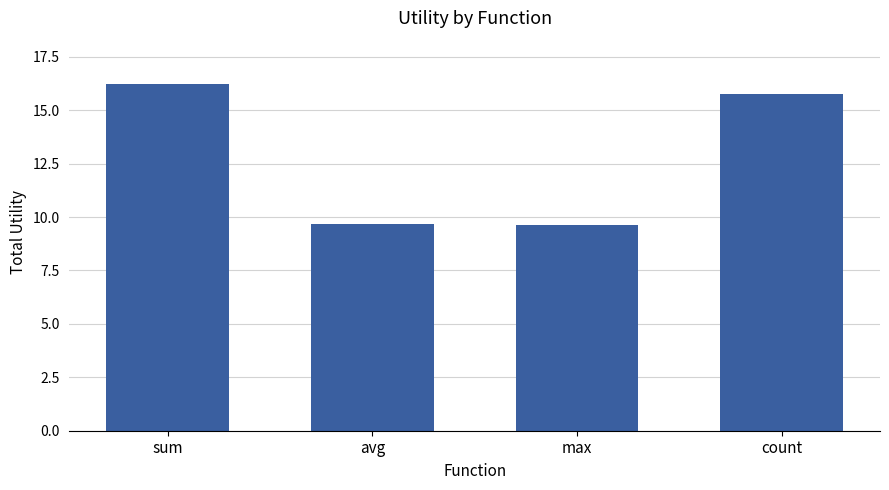

At which label does the data first exceed 15?

sum